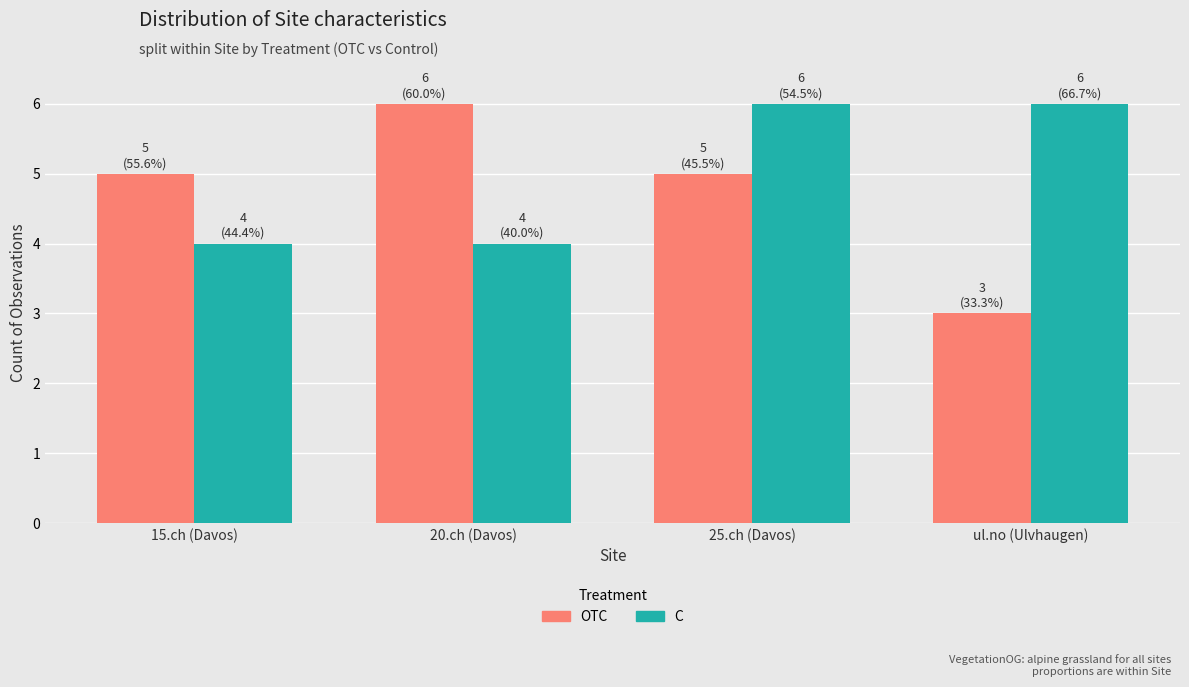

What position from the right is ul.no (Ulvhaugen)?

1